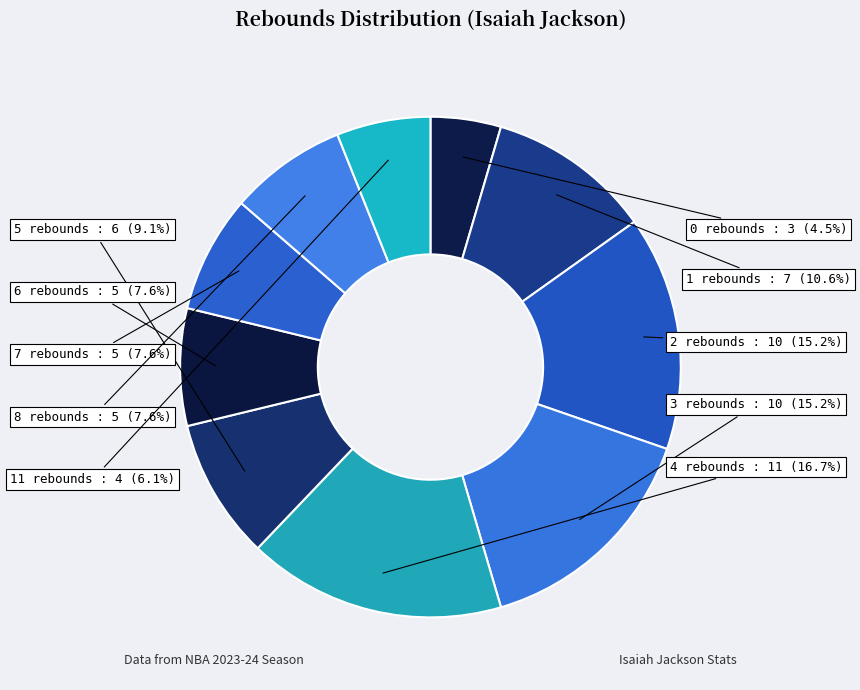

Which has a higher value, 4 rebounds or 6 rebounds?

4 rebounds